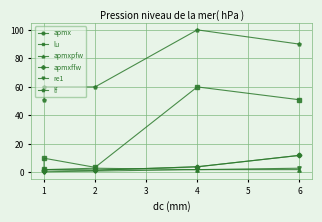

True or false: apmxffw and apmx cross at least once.

False